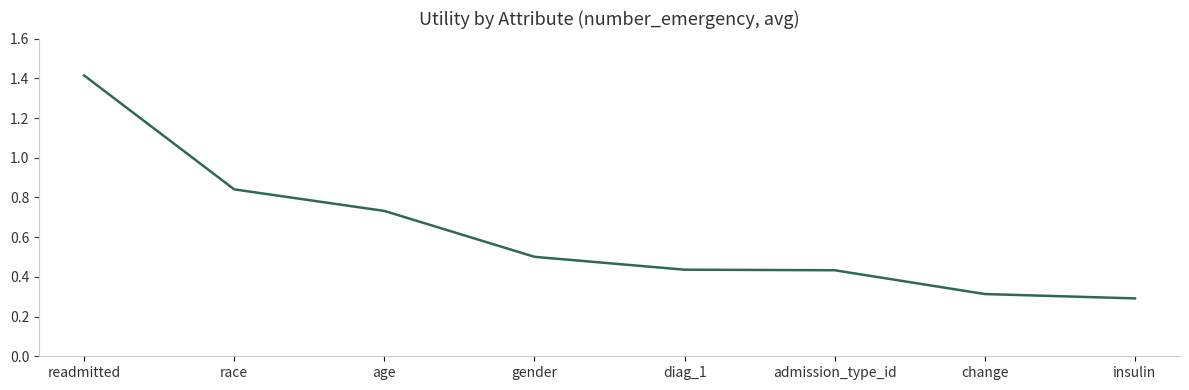

True or false: there are more than 1 points higher than both neighbors.

False